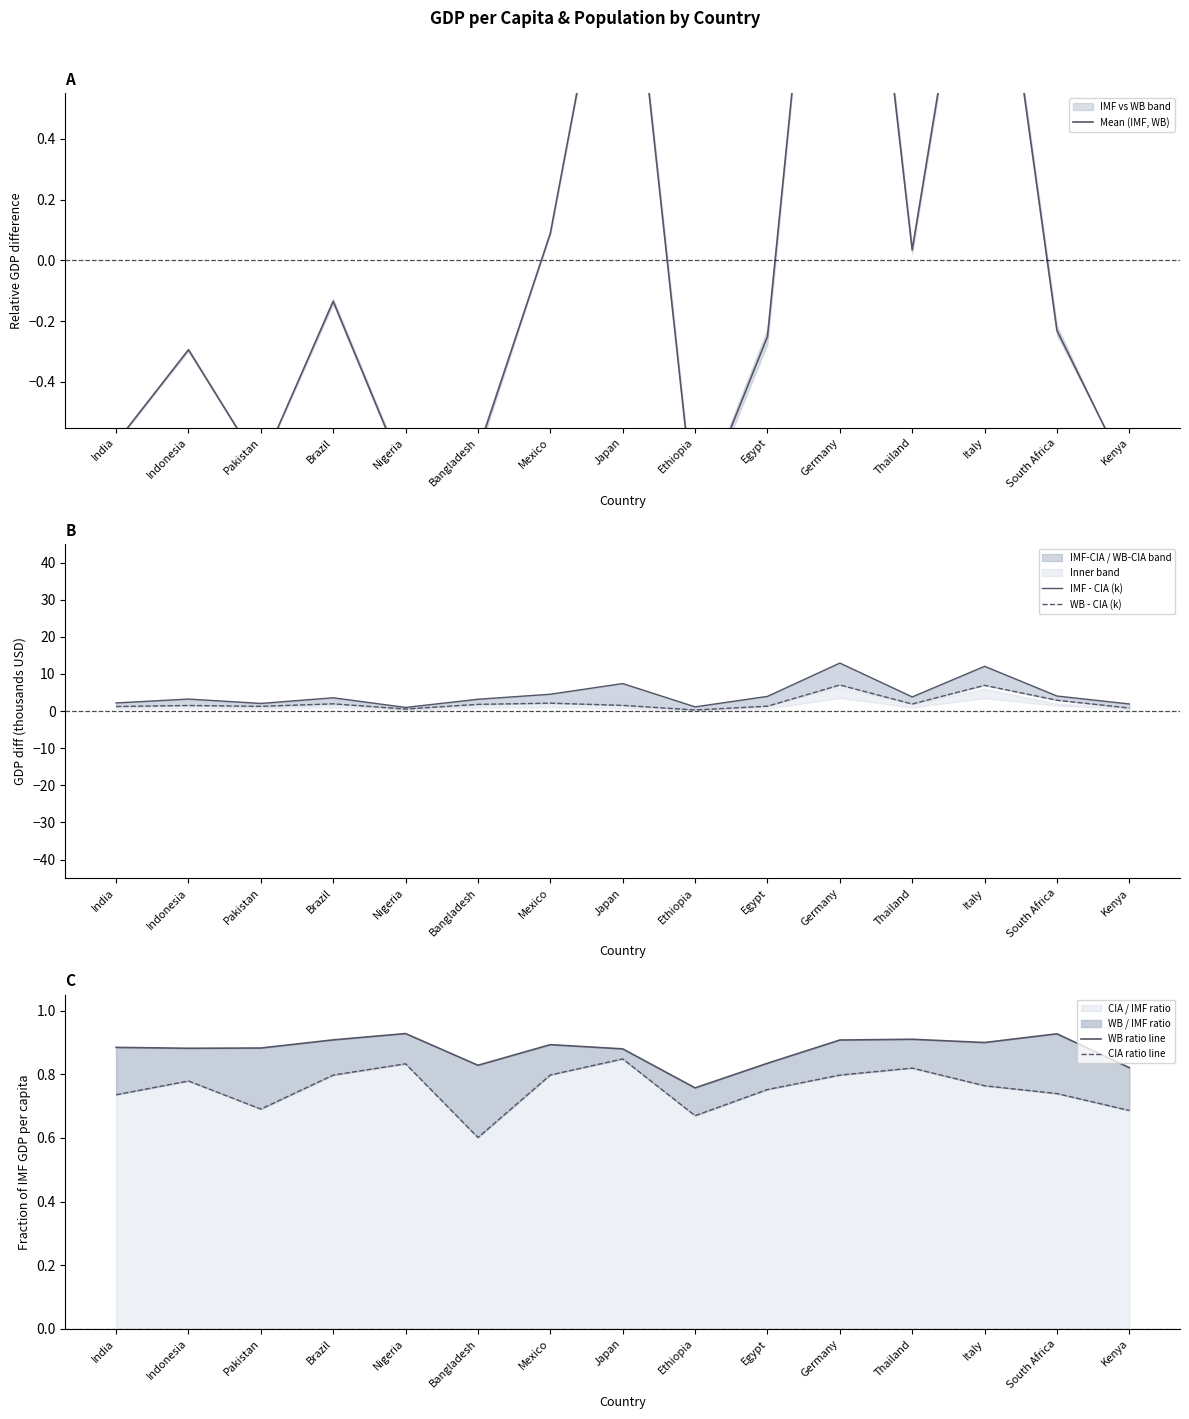

In WB - CIA (k), how many points are lower than both neighbors (excluding endpoints)?

4